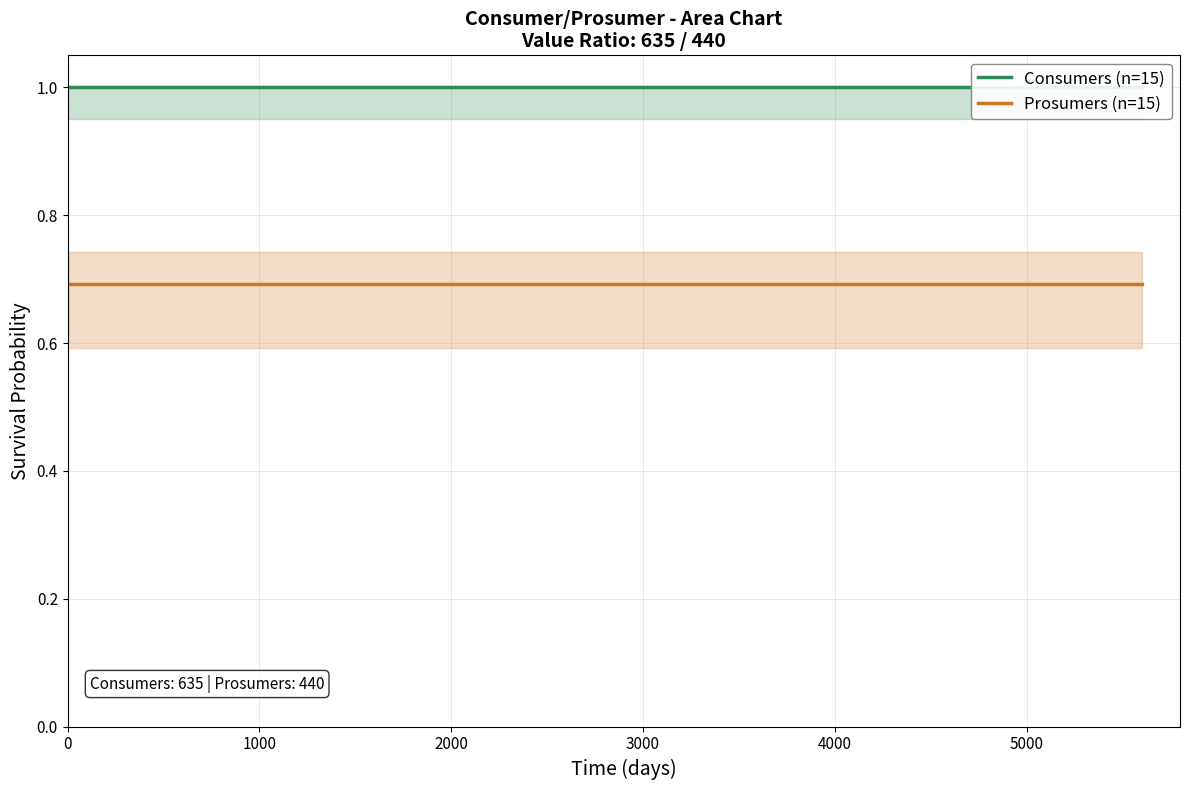

True or false: Consumers (n=15) and Prosumers (n=15) cross at least once.

False